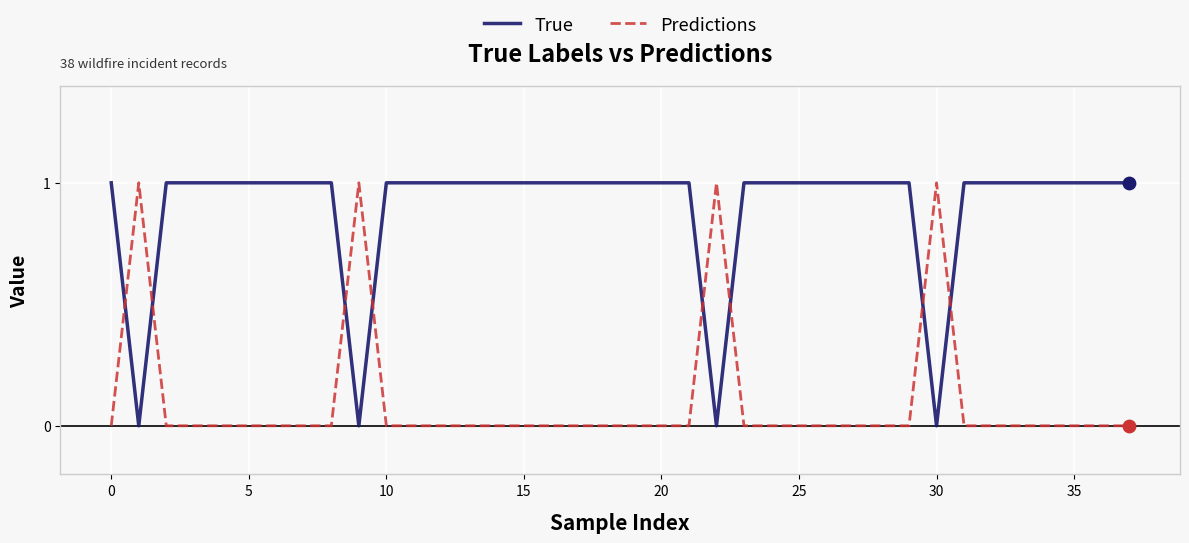

What are all the series names shown in the legend?

True, Predictions